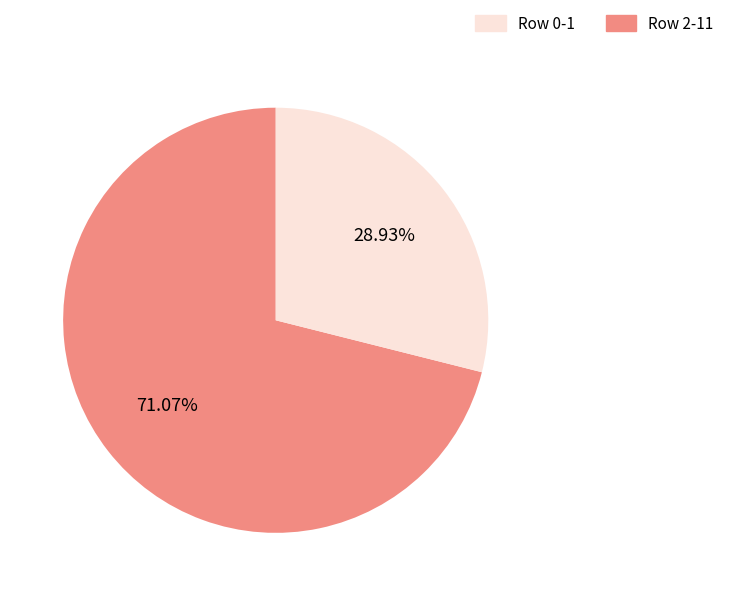

How many slices are in this pie chart?

2